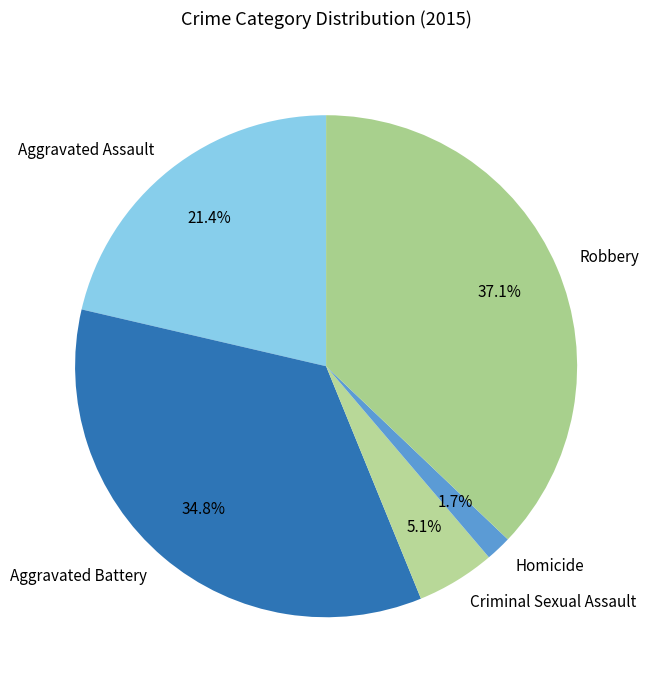

True or false: Aggravated Assault accounts for 14% of the total.

False